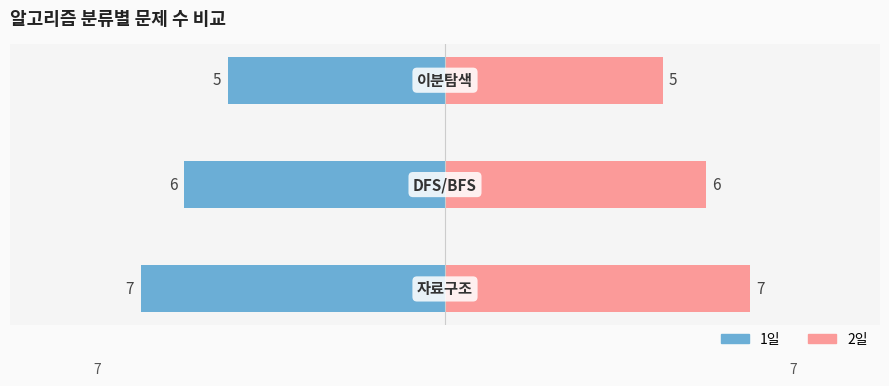

The 2일 series shows 5 at 2. True or false?

True